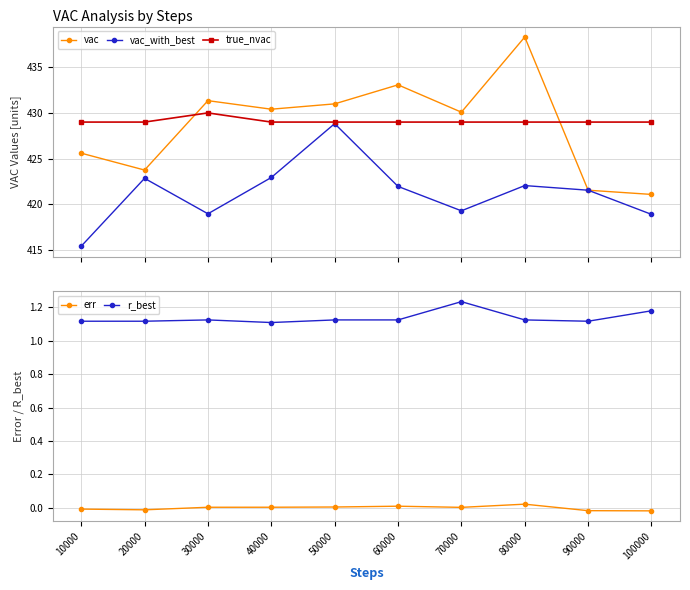

Does the chart display data point markers on the line(s)?

Yes